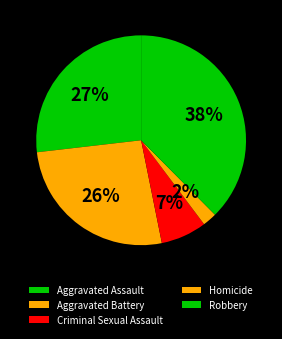

Is there any slice that represents more than half of the pie?

No